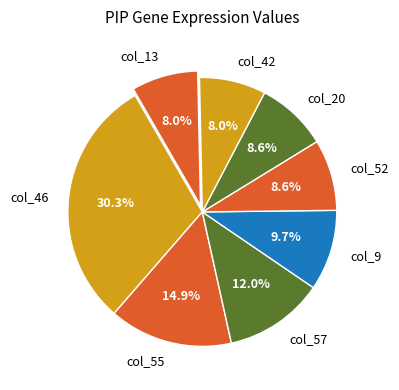

Which has a higher value, col_42 or col_57?

col_57